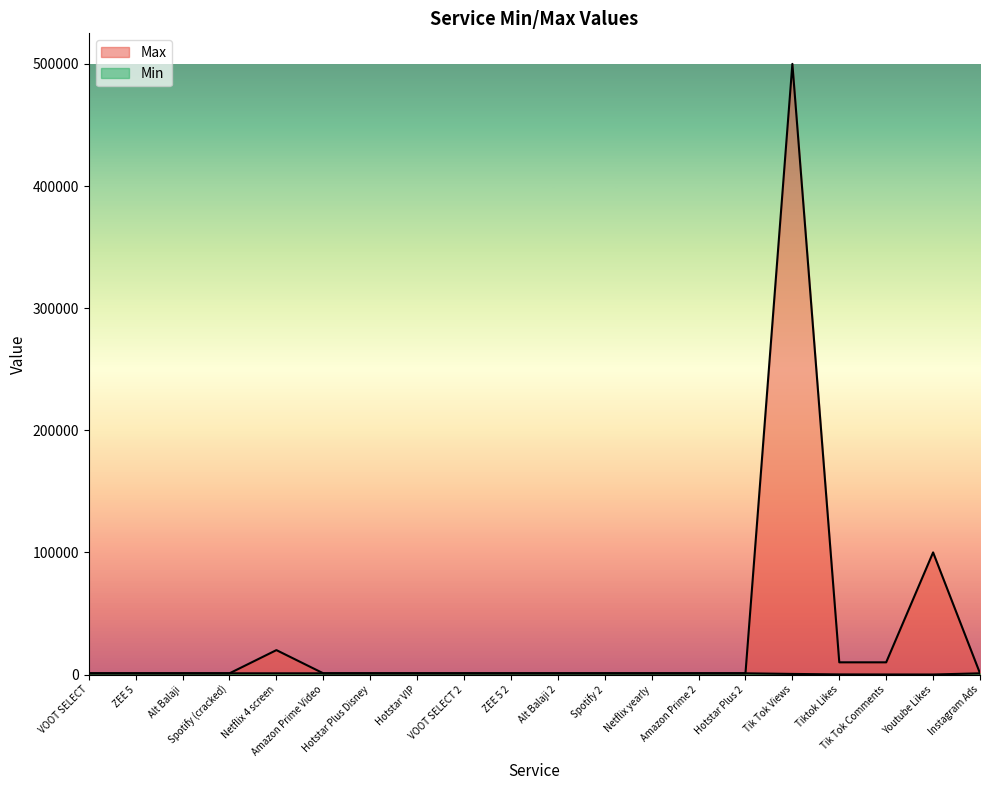

At which category does Min reach its first local valley?

Youtube Likes